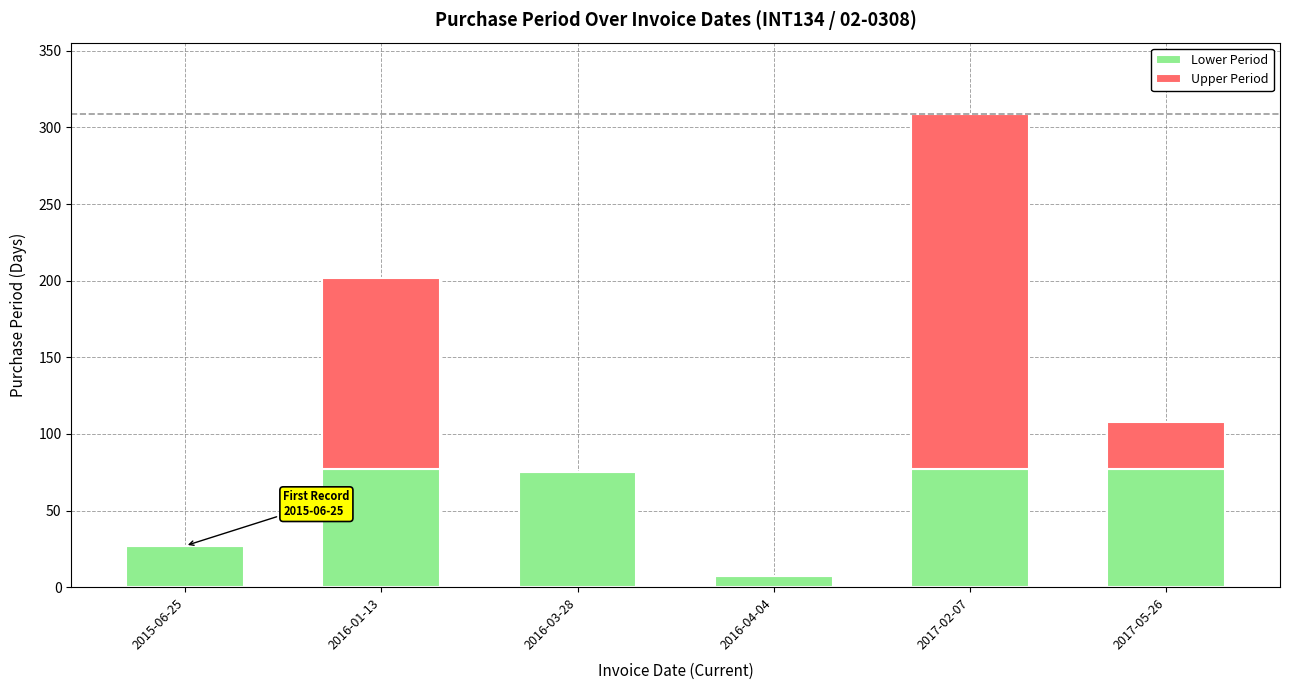

Are the bars horizontal?

No